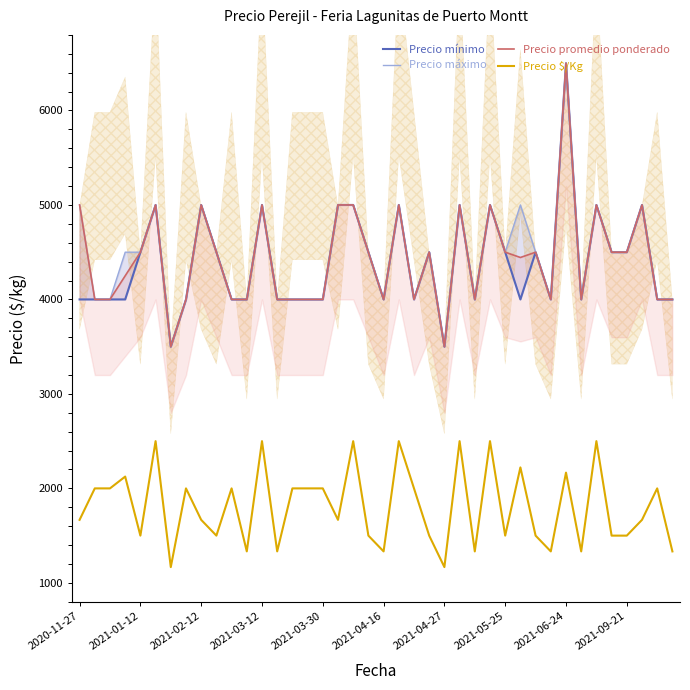

How many lines are shown in the chart?

4